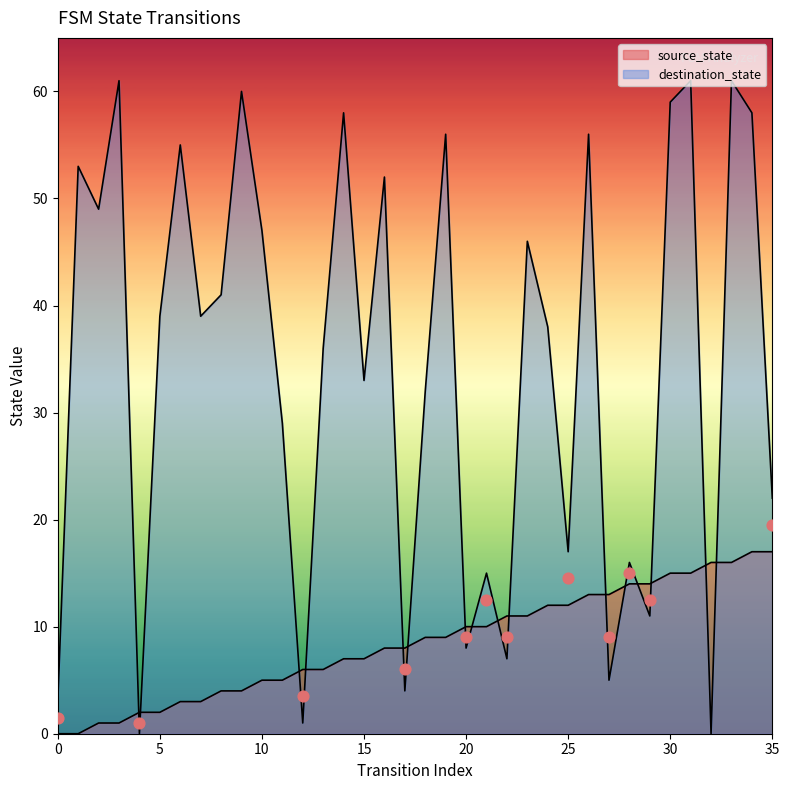

At how many categories does at least one series exceed 25?

23